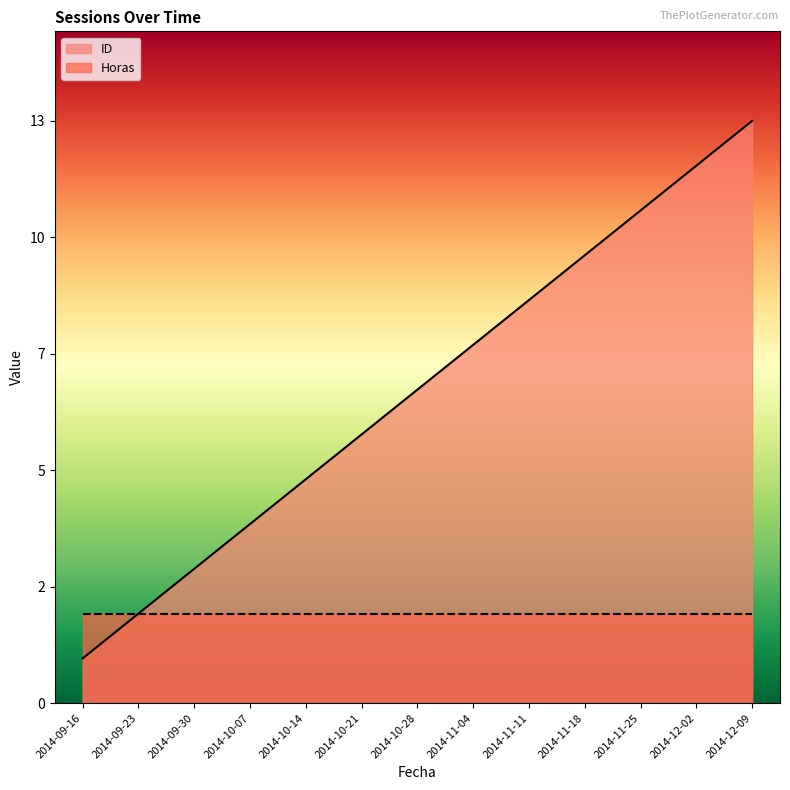

Reading left to right, extract all data points from this chart.

1	2	3	4	5	6	7	8	9	10	11	12	13